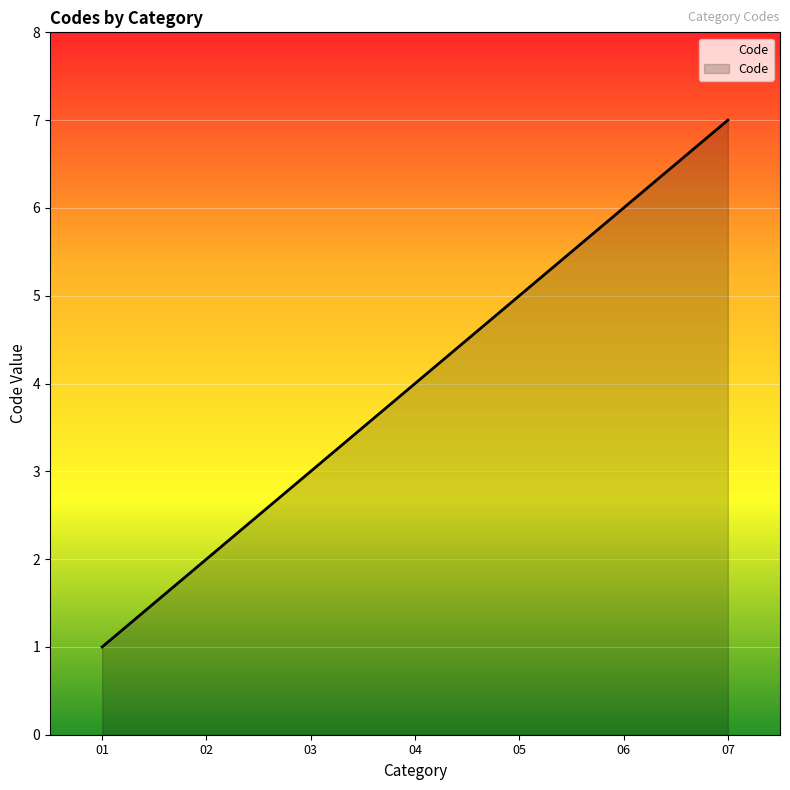

Does the chart display data point markers on the line(s)?

No